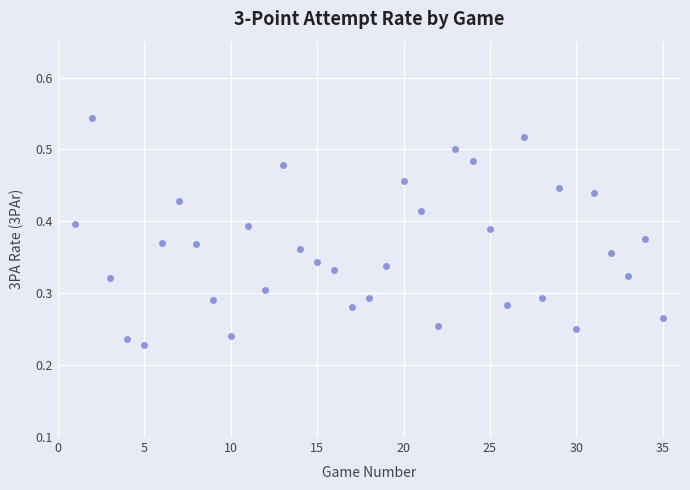

What is the range of X values (max minus min)?

34.0